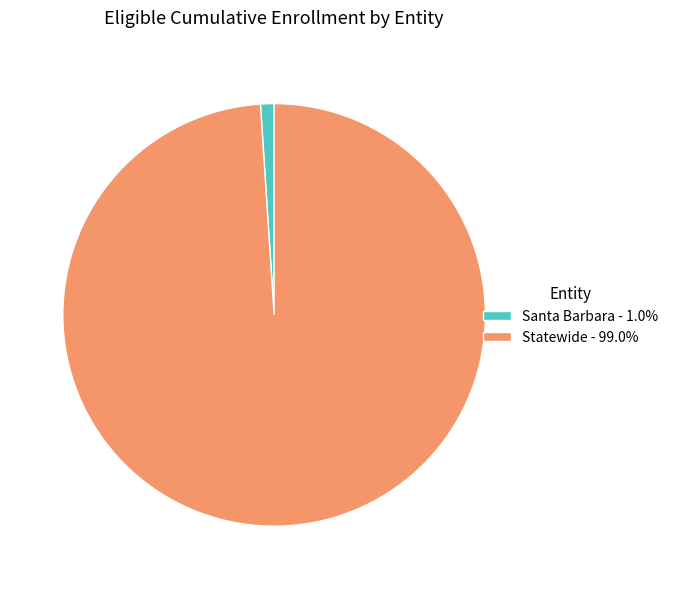

Does any single category account for the majority?

Yes